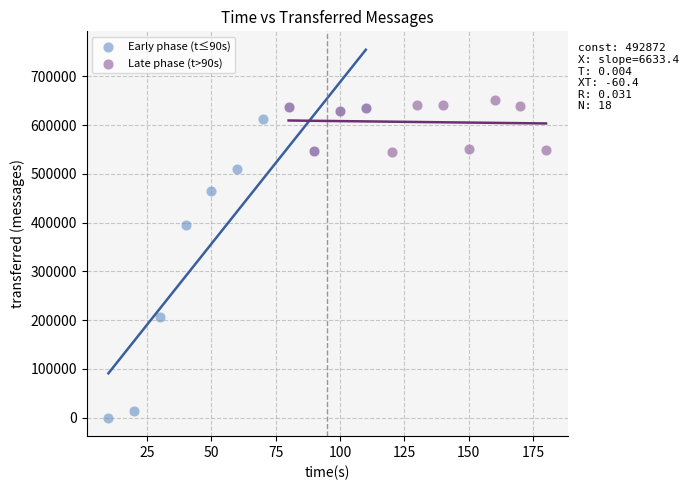

Which series has the largest Y range (max minus min)?

Early phase (t≤90s)